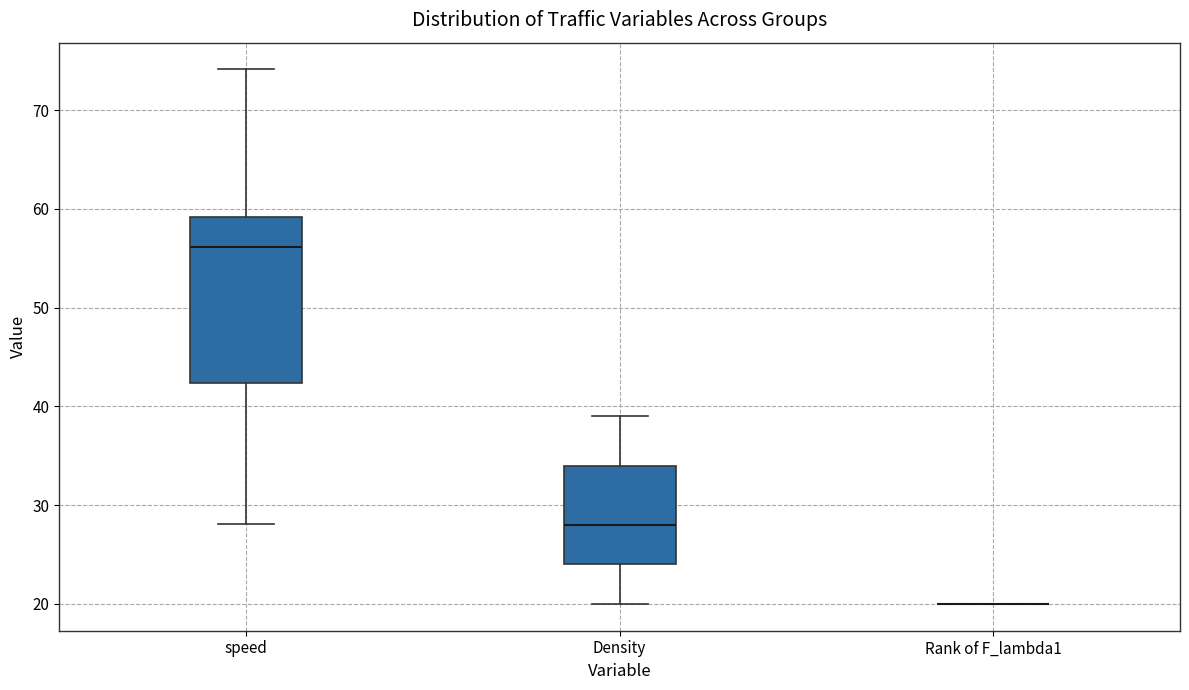

Where does the median line of the box for Density sit on the y-axis? The values are not printed on the chart, so give them approximately, as read against the axis.

28